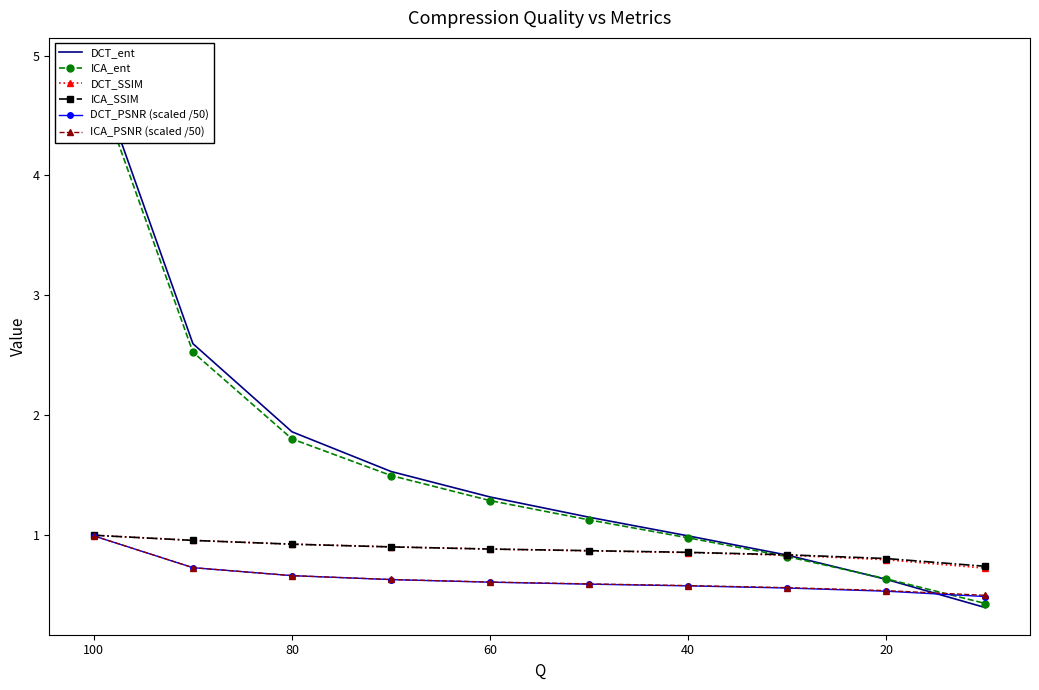

What is the difference between the maximum and minimum values in the DCT_ent series?

4.5